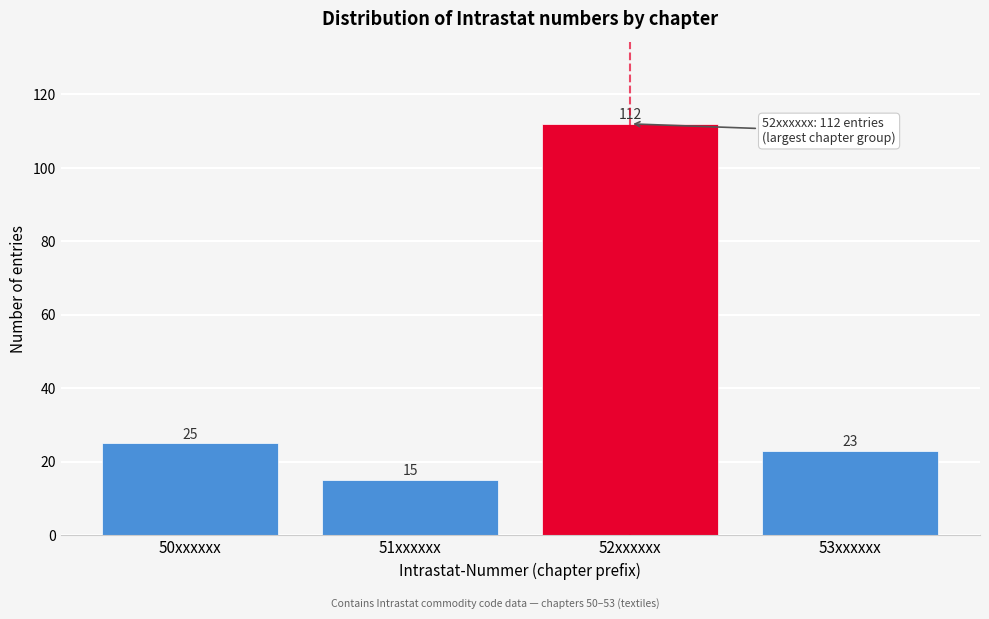

Reading left to right, extract all data points from this chart.

25	15	112	23